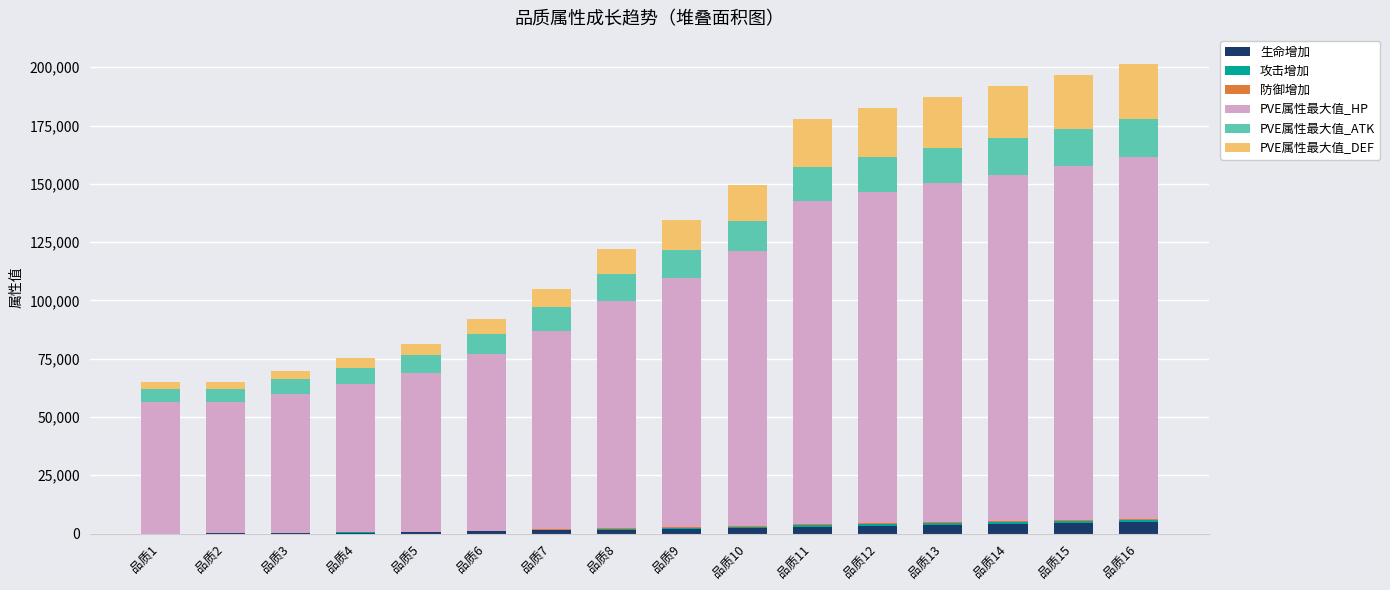

What is the difference between the 生命增加 values at 品质1 and 品质6?

879.0